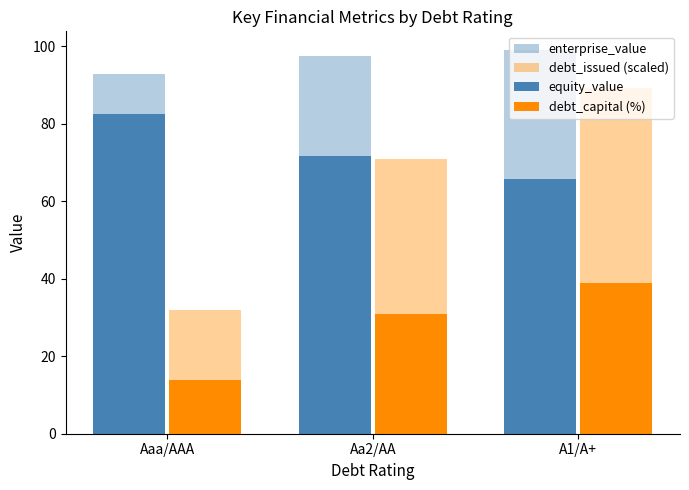

How many bars are there in each group?

4